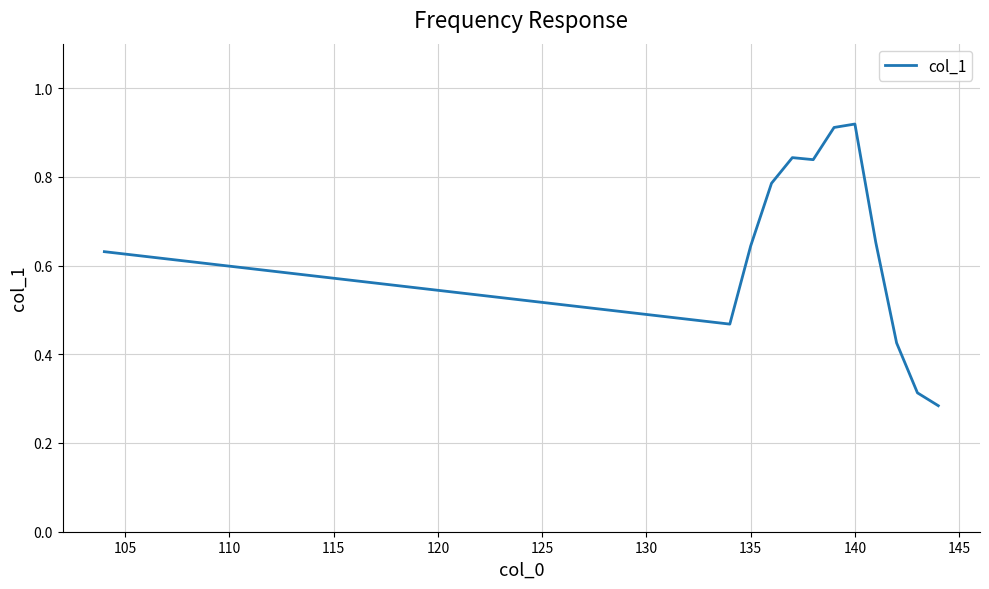

How many lines are shown in the chart?

1